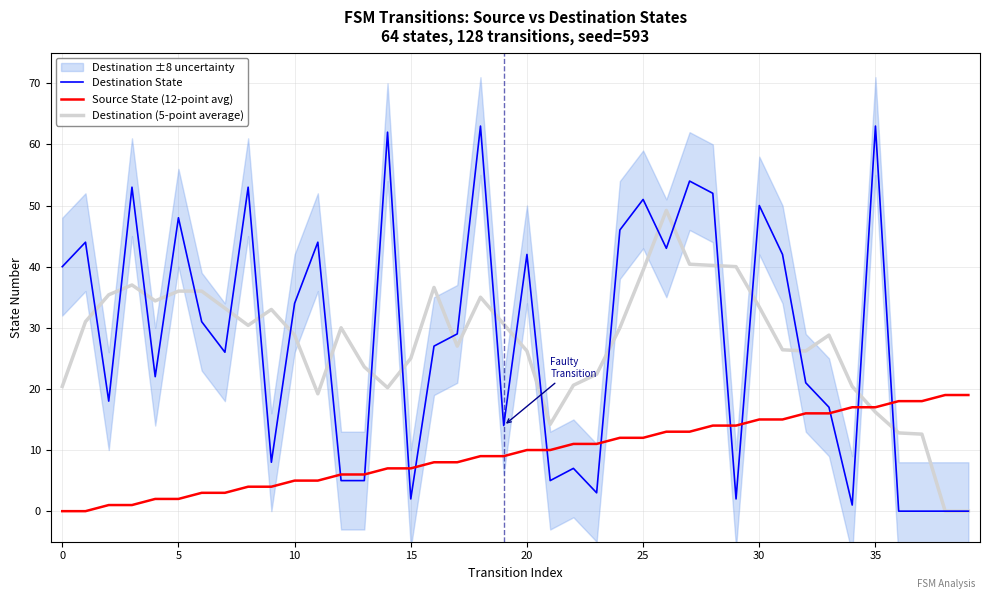

At how many categories does at least one series exceed 10?

40